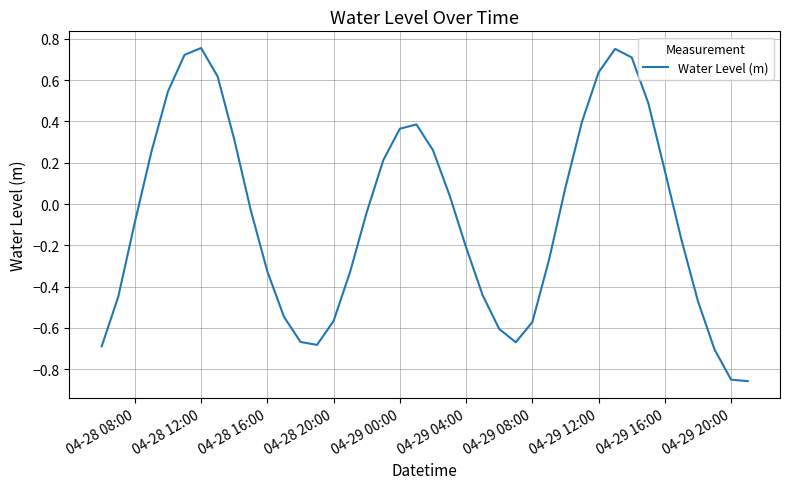

What is the difference between the maximum and minimum values?

1.6